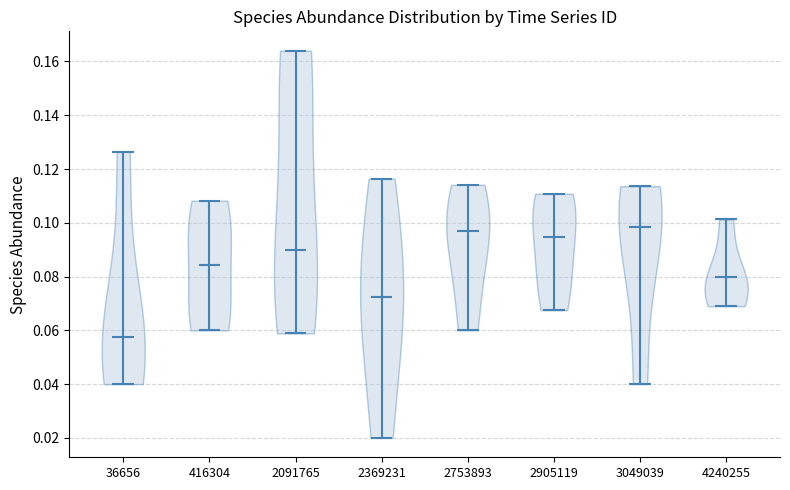

Where does the median line of the violin at x = 2905119 sit on the y-axis? The values are not printed on the chart, so give them approximately, as read against the axis.

0.094